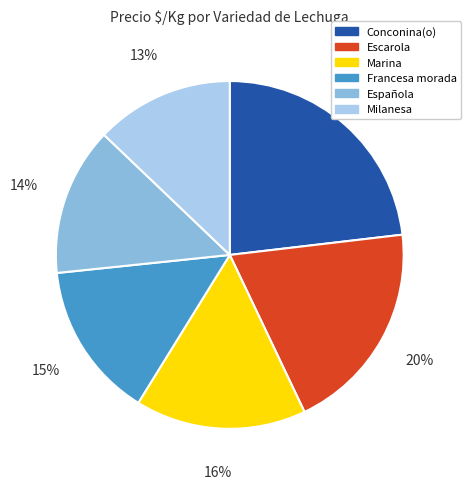

Between Española and Conconina(o), which is larger?

Conconina(o)